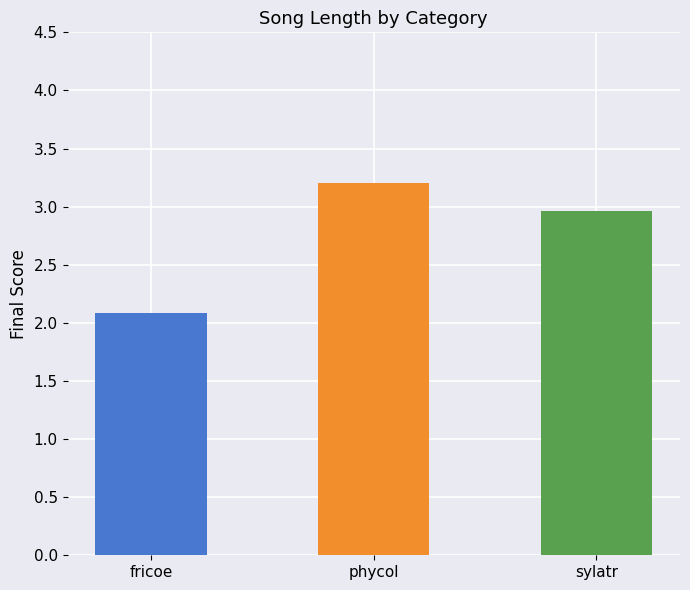

What position from the left is sylatr?

3